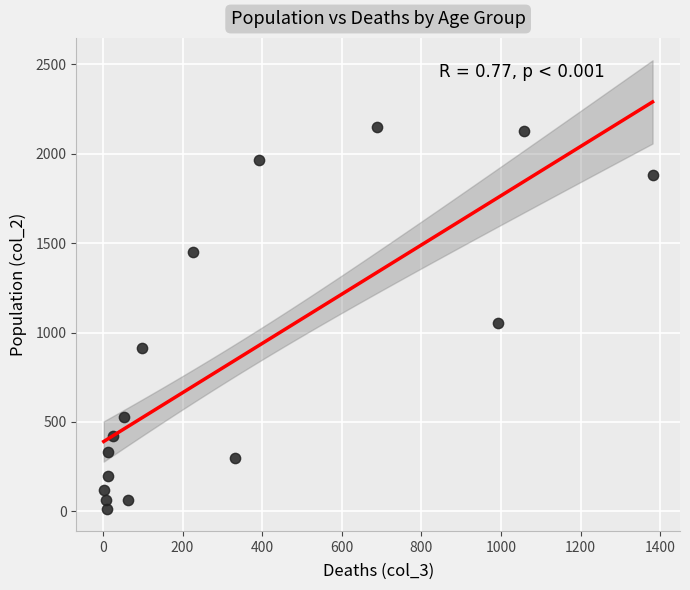

What Y value in the scatter plot is closest to 1083?

1053